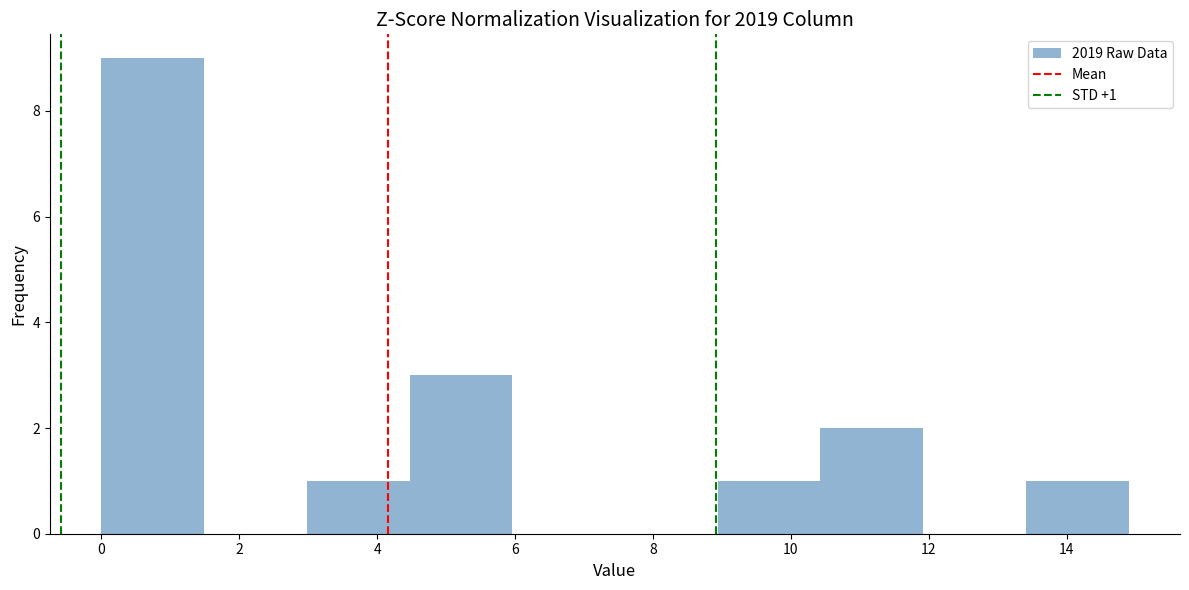

Over which range of the x-axis is the bar tallest?

0.0 to 1.4